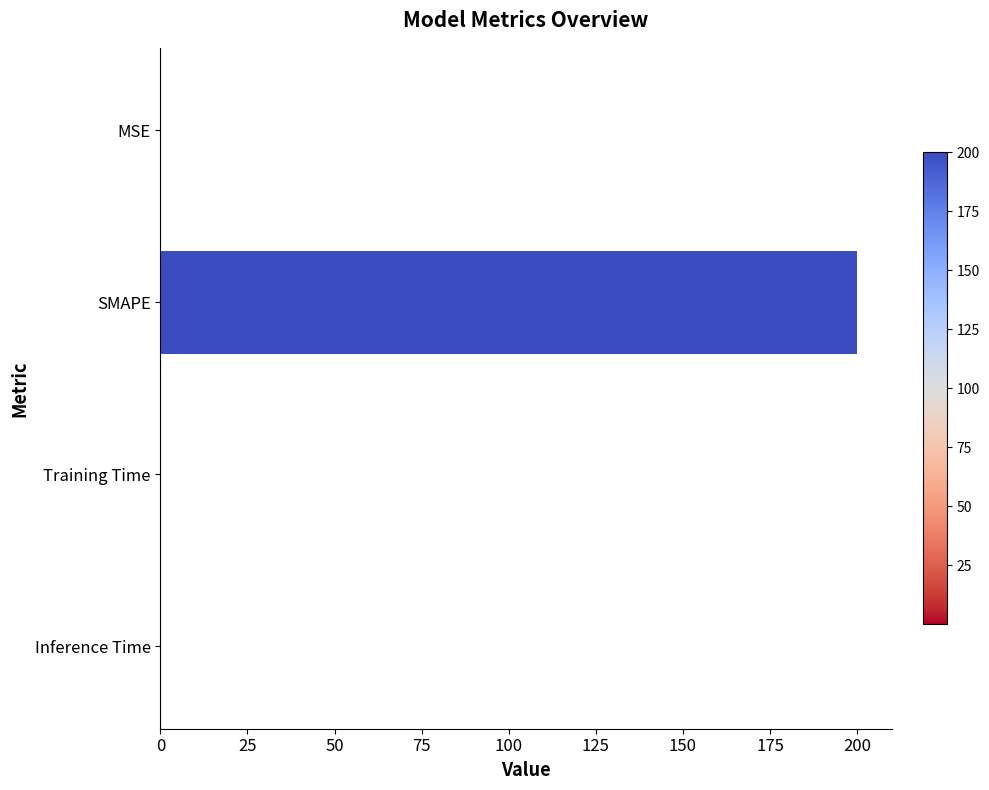

What value does the data have at SMAPE?

200.0